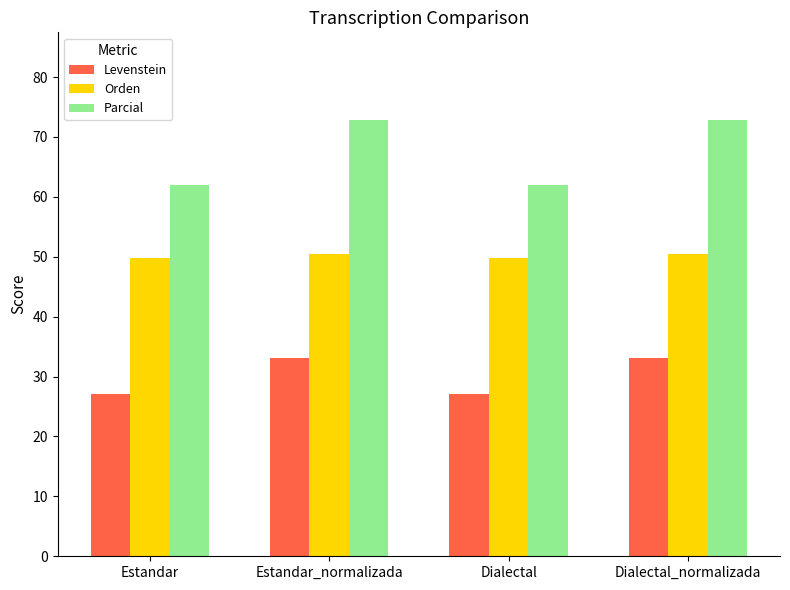

What is the total value across all series at Estandar_normalizada?

156.5